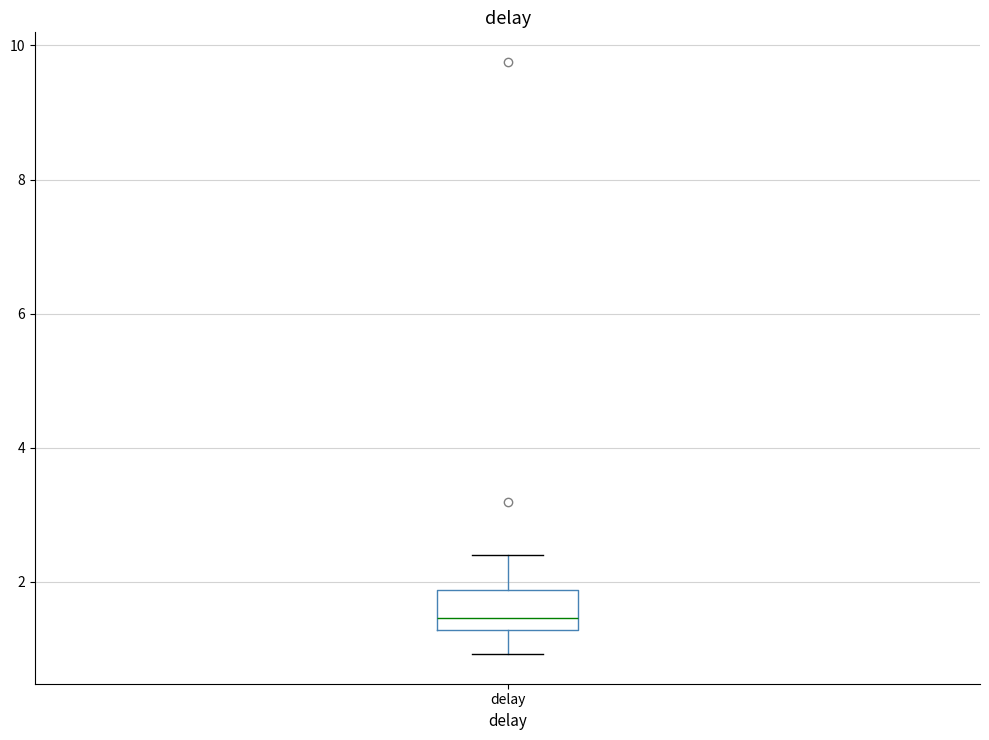

Where is the upper edge of the box for delay on the y-axis? The values are not printed on the chart, so give them approximately, as read against the axis.

1.8